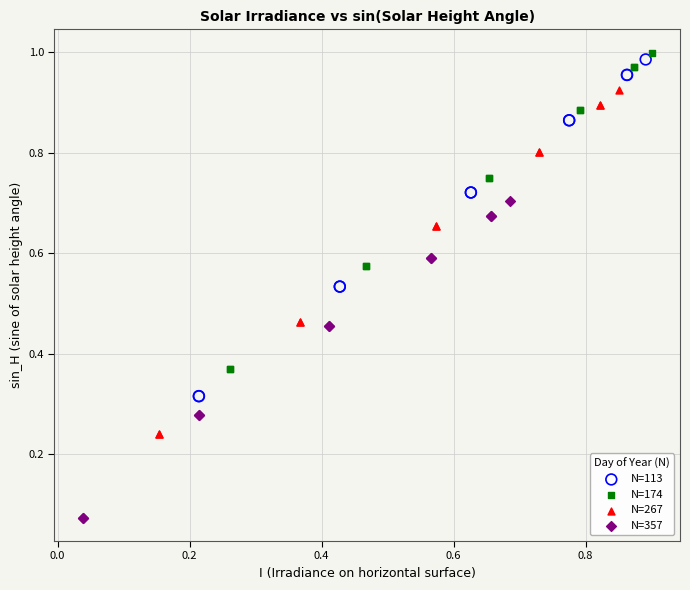

Which series contains the lowest Y value?

N=357